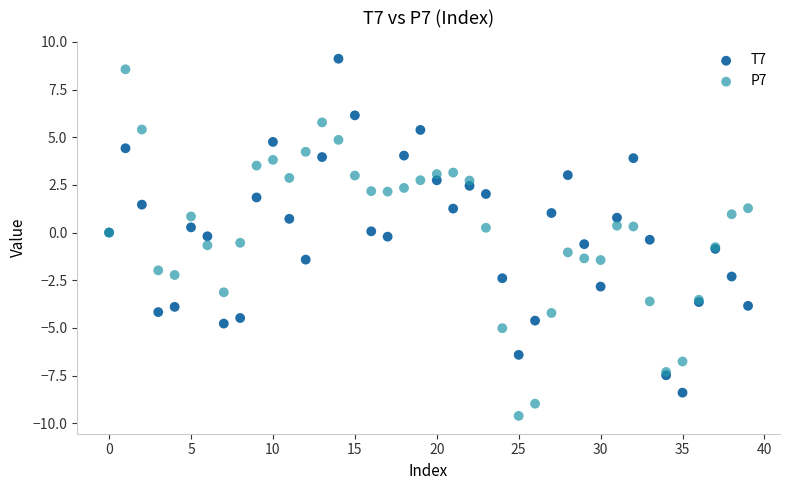

Which series reaches the minimum Y coordinate?

P7